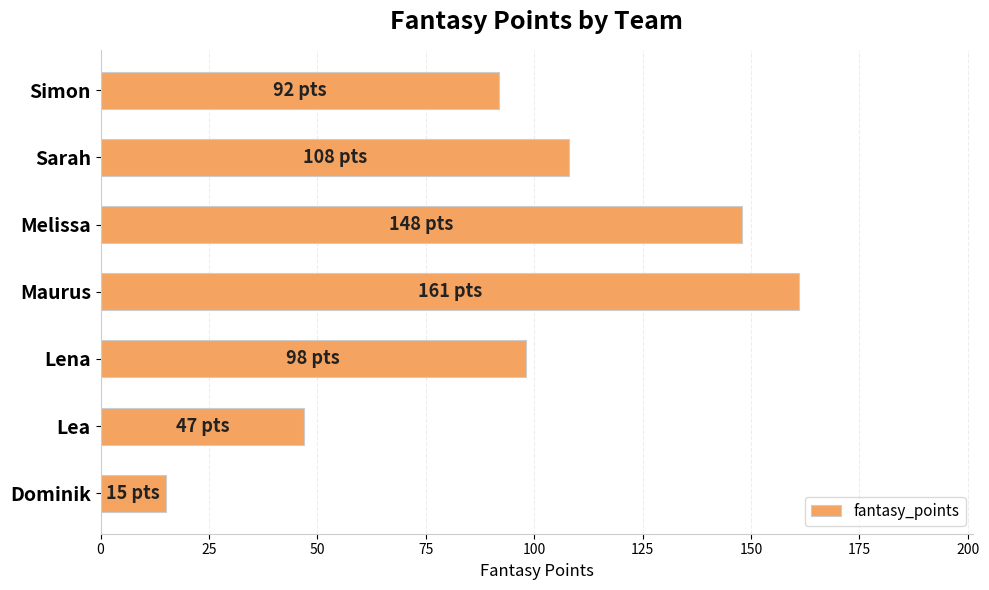

Read the value at Lena, to the nearest 5.

100